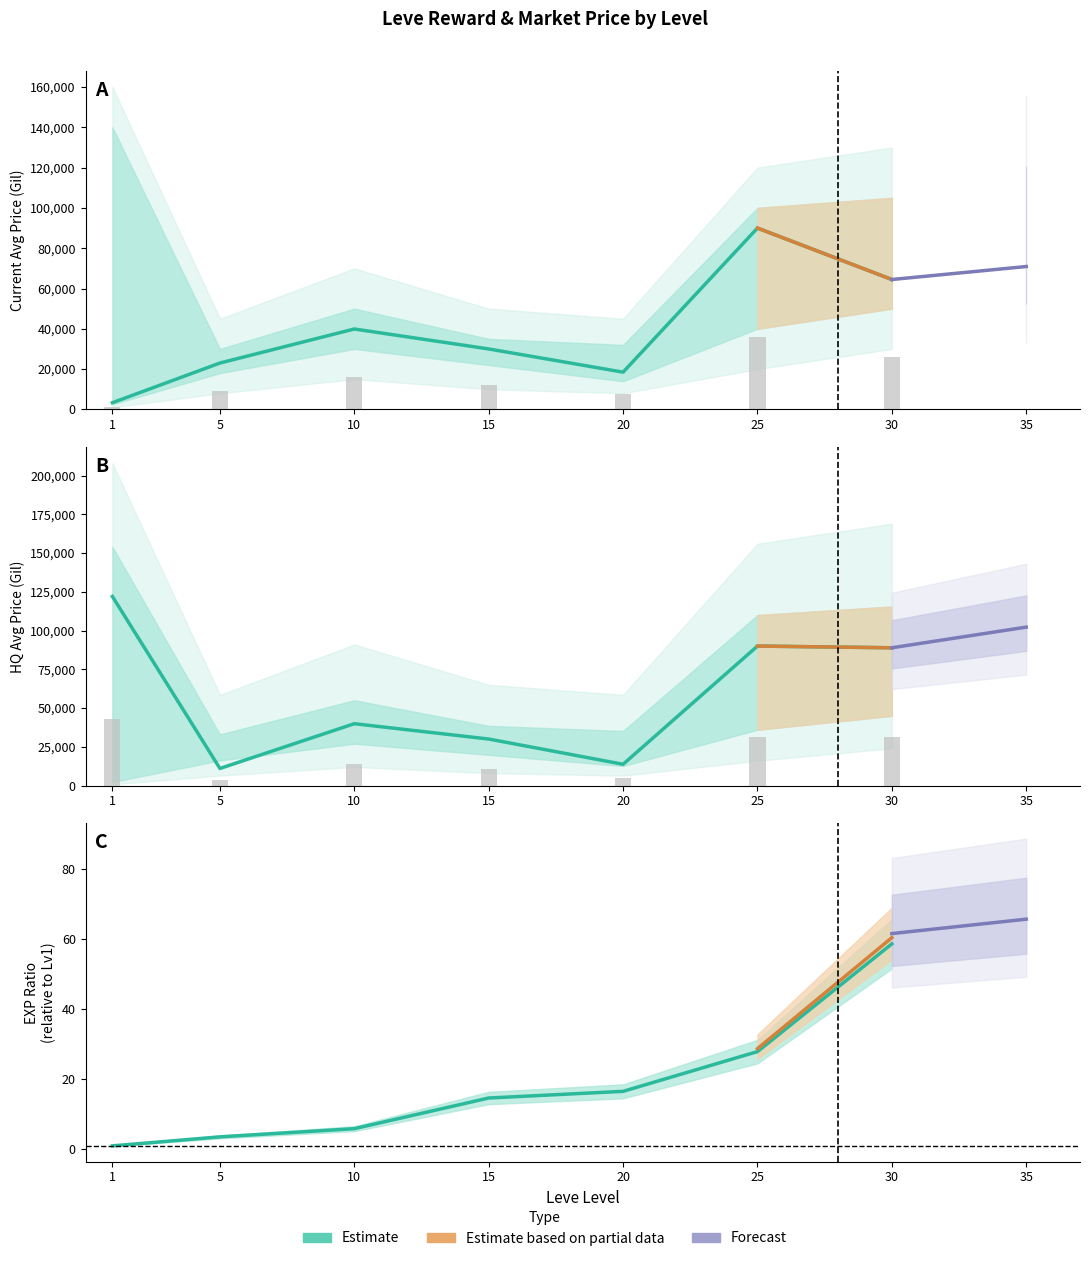

Which series has the largest total across all categories?

LevePriceHQ